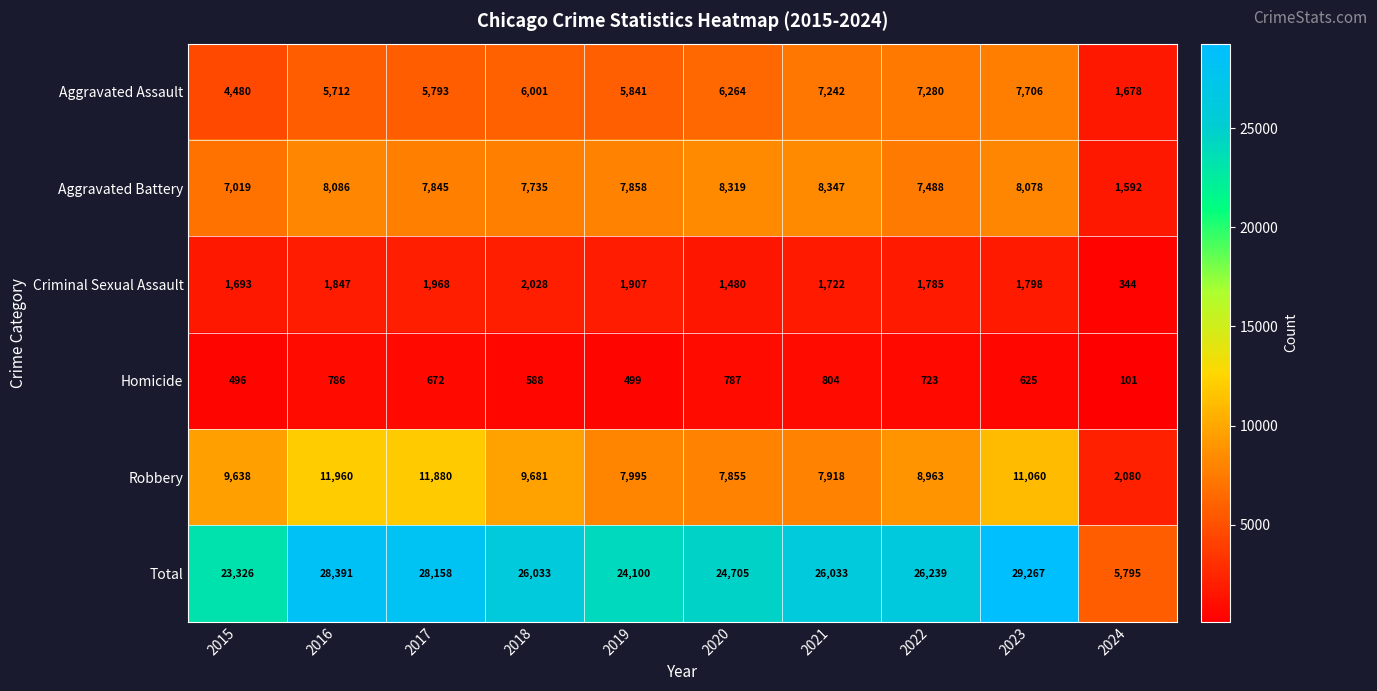

What is the spread (max minus min) of values at 2023?

28642